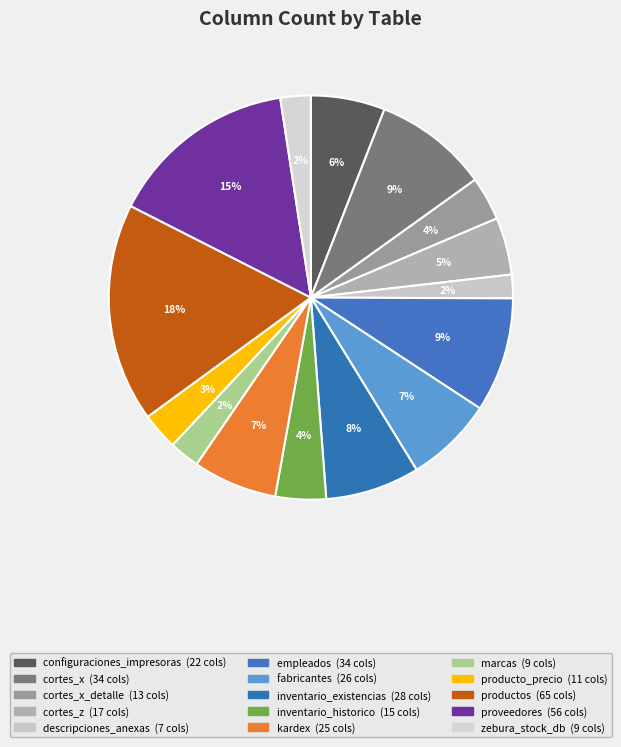

What is the smallest slice in the pie chart?

descripciones_anexas